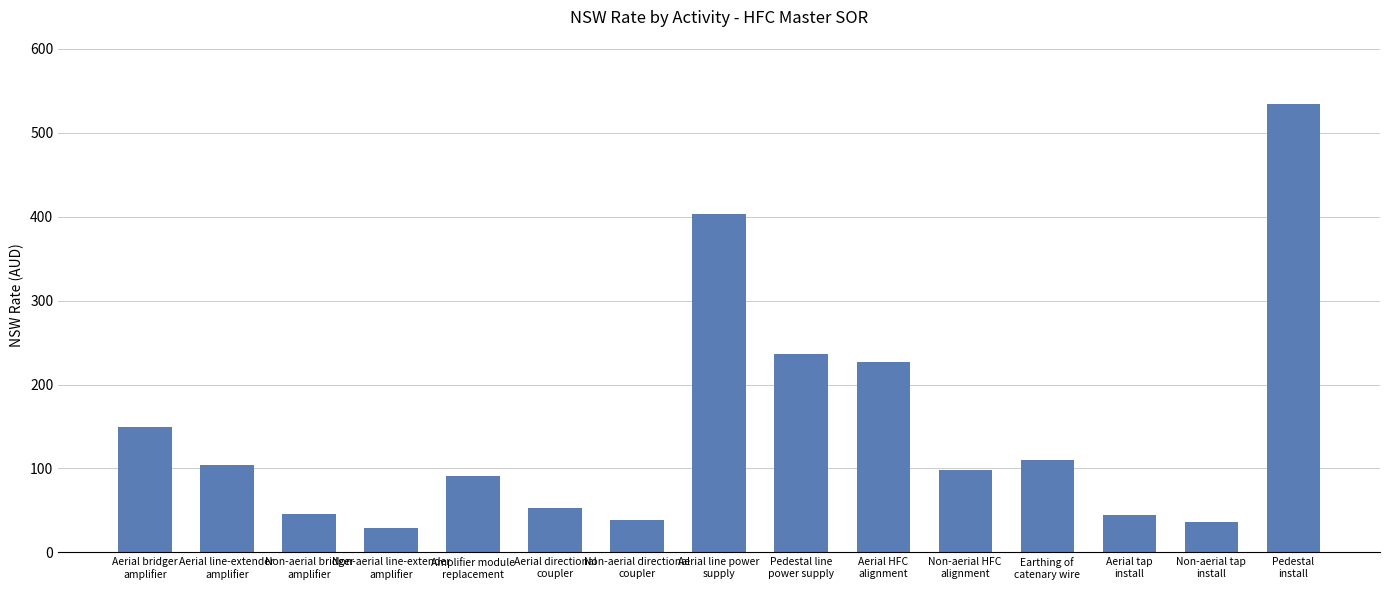

Which label corresponds to the smallest value in the chart?

Non-aerial line-extender
amplifier